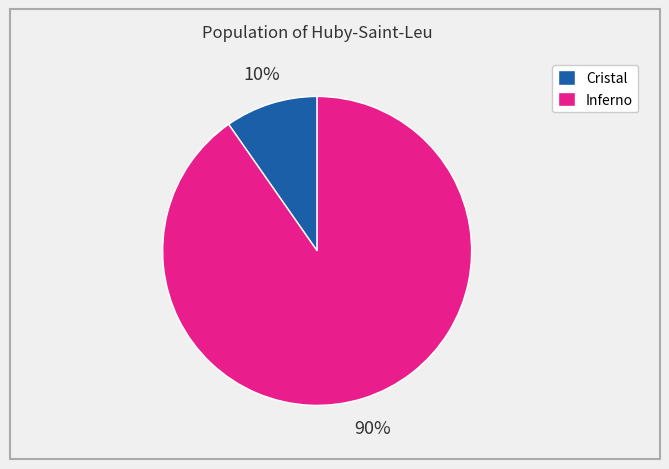

Rank the categories by value from highest to lowest.

Inferno, Cristal